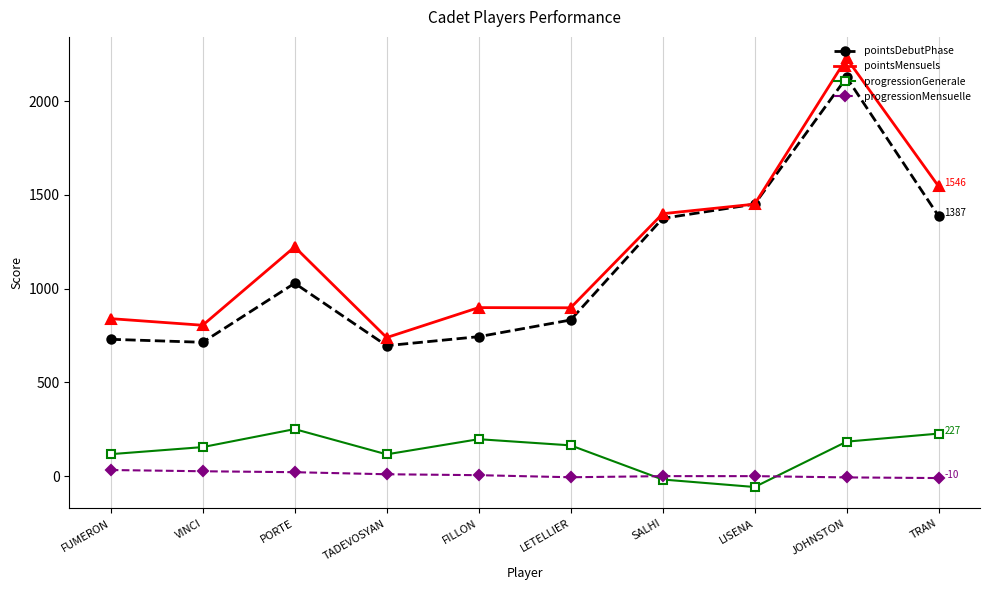

Rank the series by their maximum value, from lowest to highest.

progressionMensuelle, progressionGenerale, pointsDebutPhase, pointsMensuels